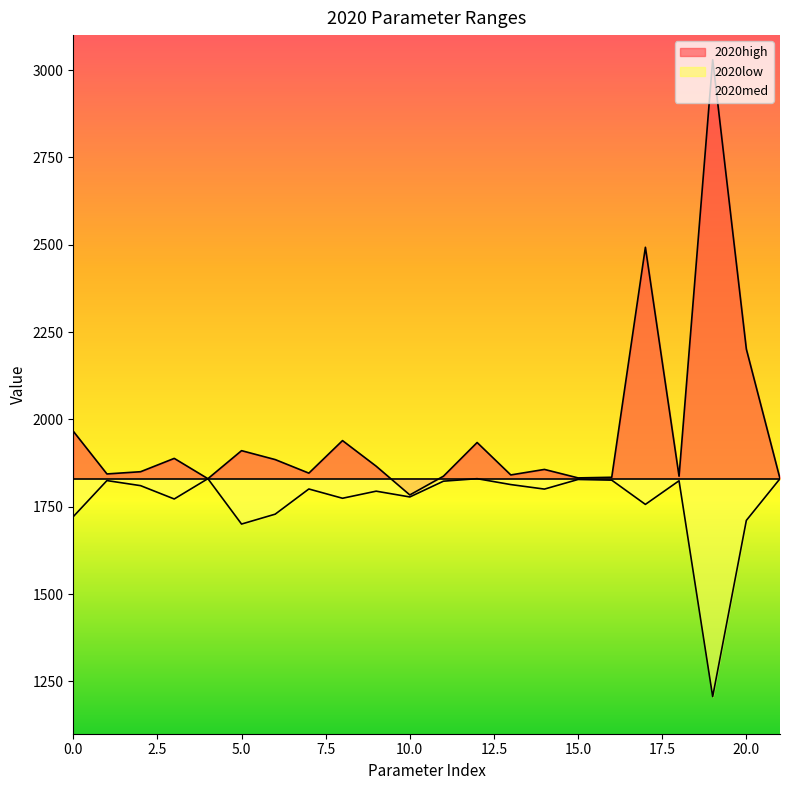

What is the average value of the 2020high series?

1960.6